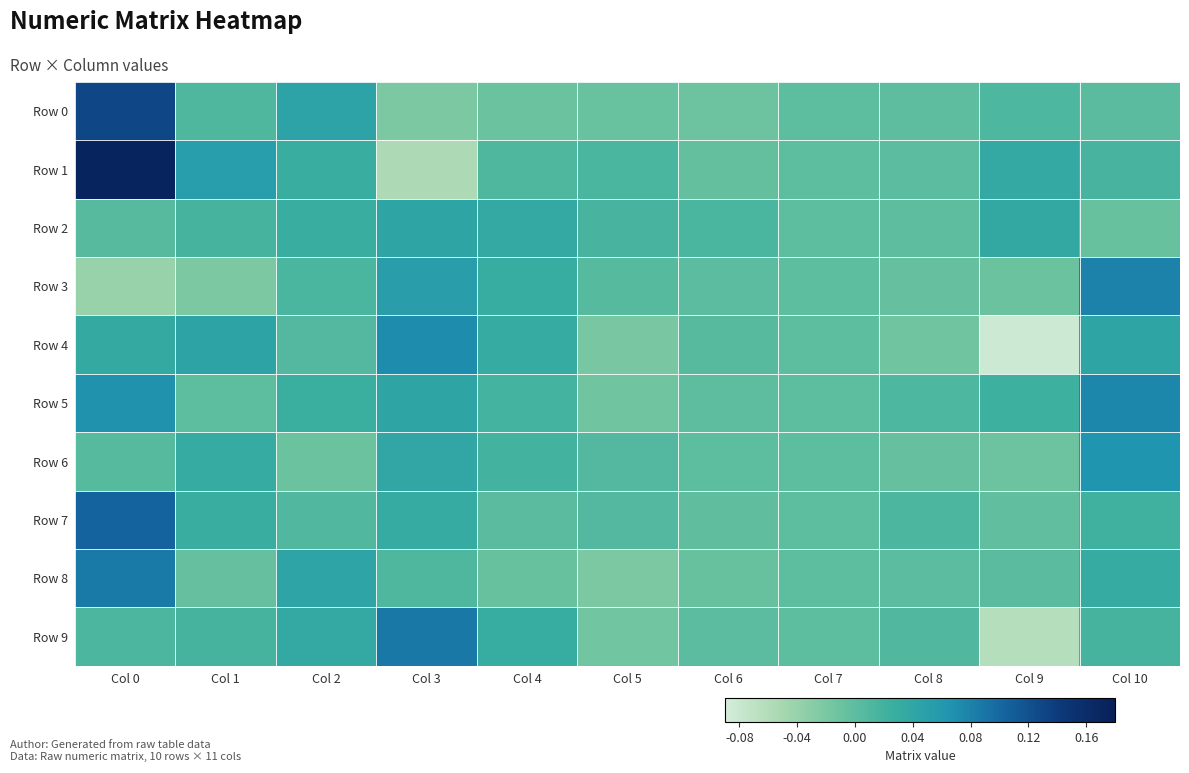

Which series changed the most between Col 8 and Col 9?

Row 9